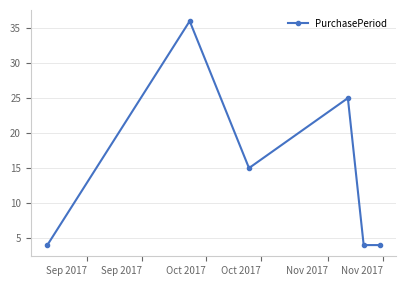

What is the sum of all values?

88